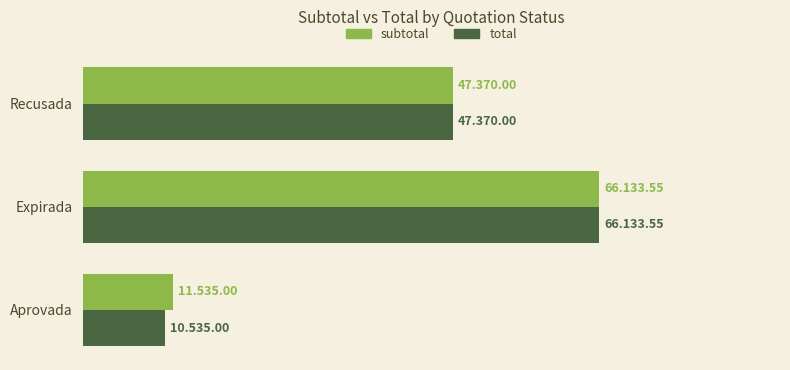

What is the value of the subtotal bar at the 1st from the left?

11535.0